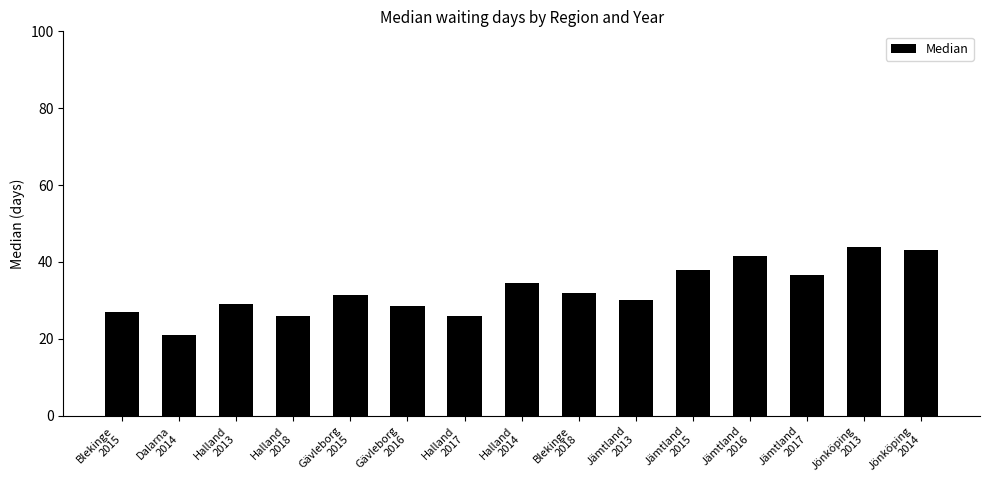

What is the difference between the maximum and minimum values?

23.0